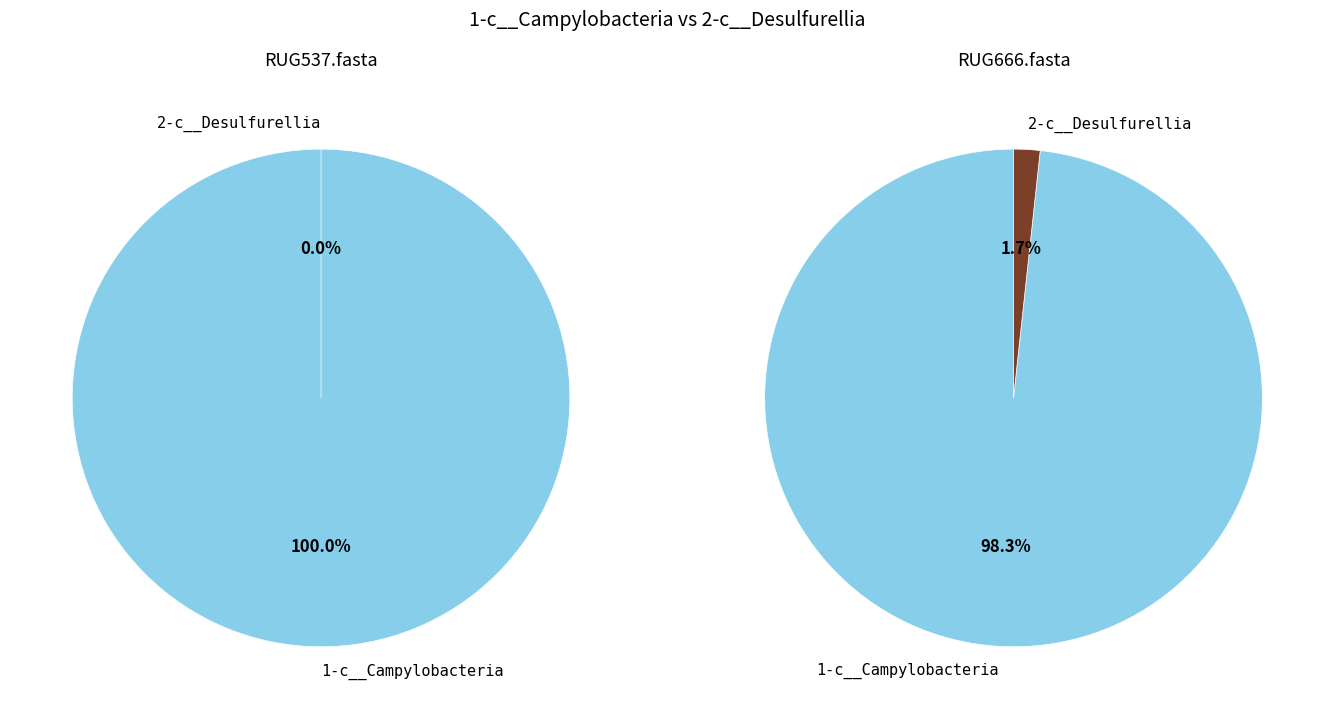

Is it true that RUG666.fasta is 50% of the pie?

True